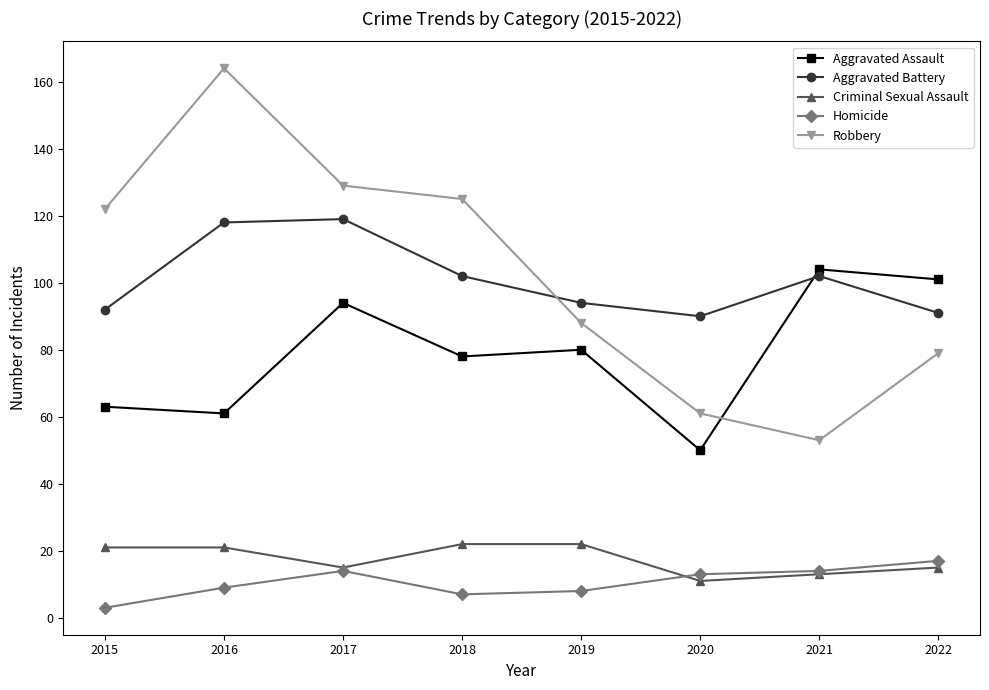

The Robbery series shows 192 at 2015. True or false?

False